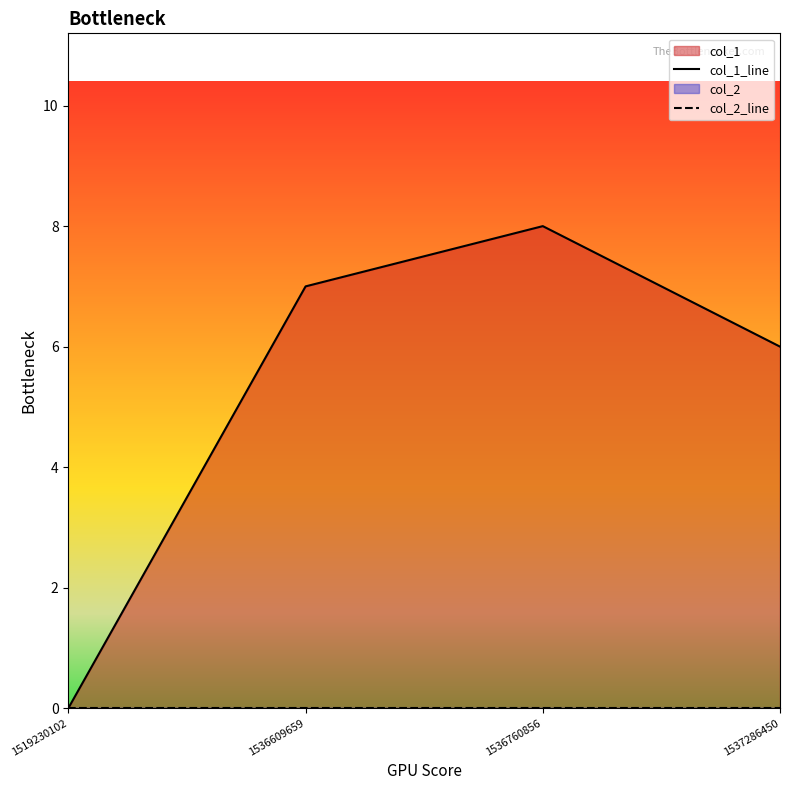

At 1536609659, list the series in order from largest to smallest.

col_1_line, col_2_line